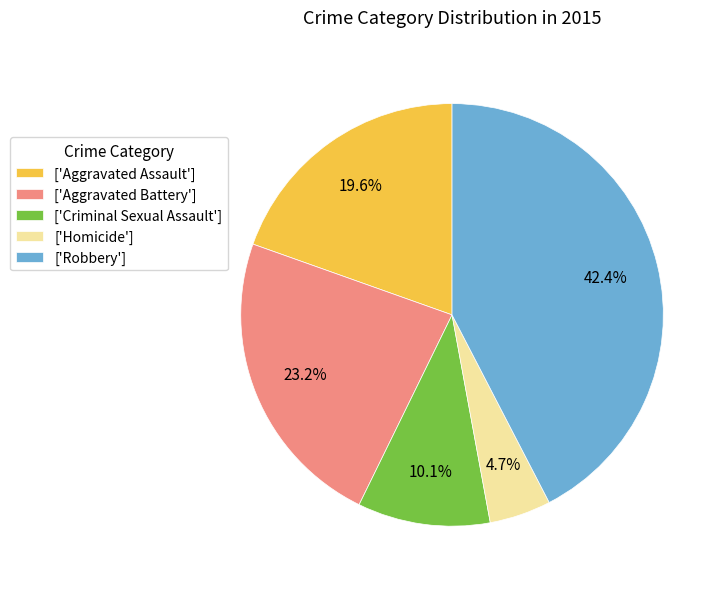

Does ['Criminal Sexual Assault'] represent more than half of the total?

No